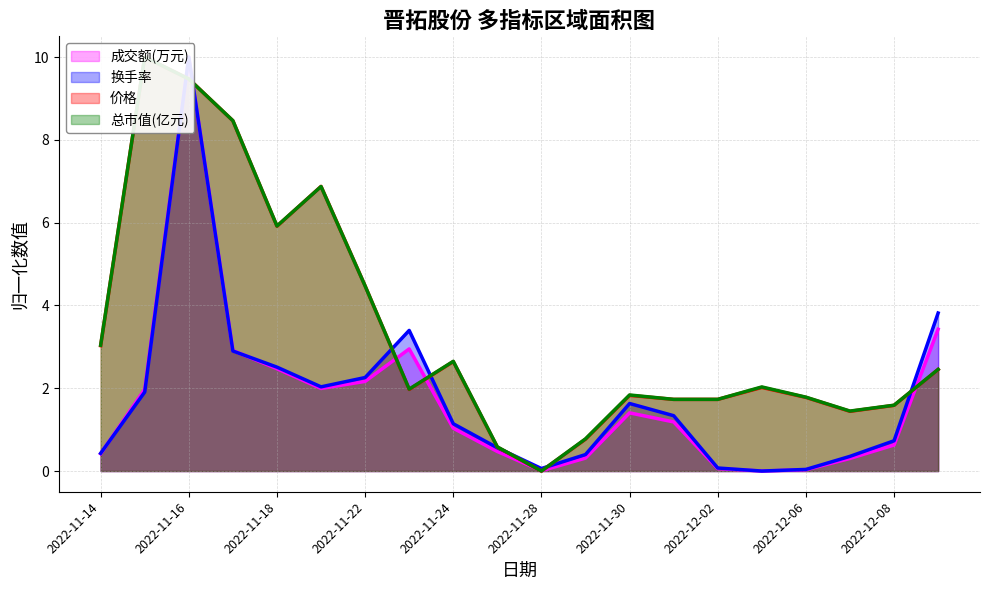

At which label does 换手率 first exceed 1?

2022-11-15